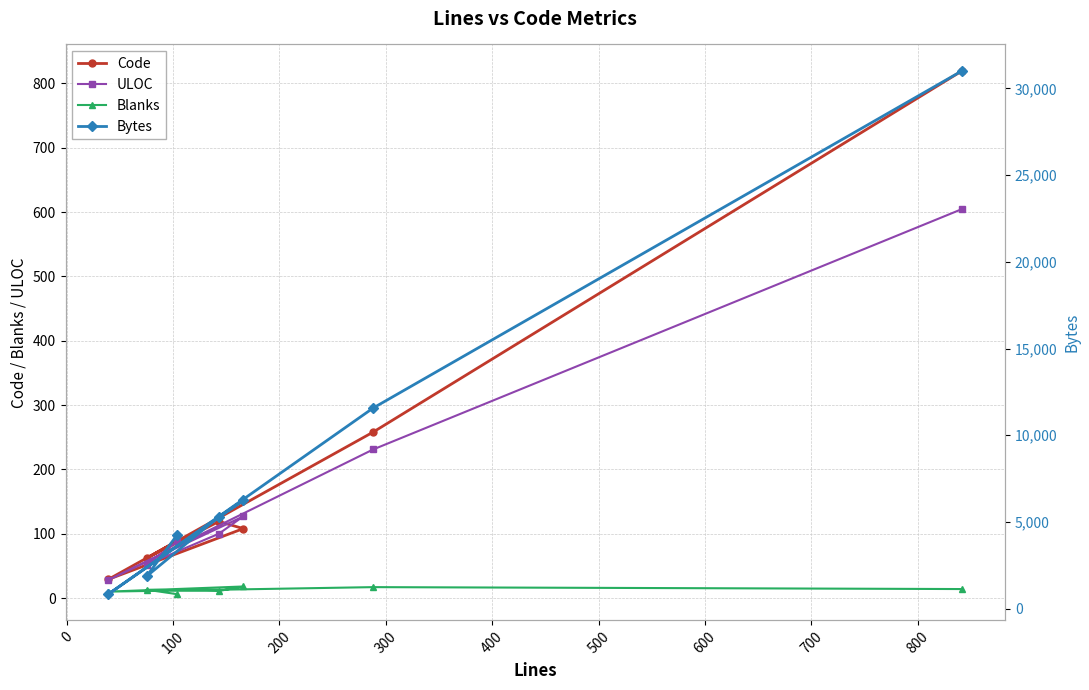

Reading left to right, extract all data points from this chart.

Code: 89	62	119	108	29	258	820
ULOC: 88	52	100	127	28	231	605
Blanks: 6	13	11	18	10	17	14
Bytes: 4269	1861	5299	6238	832	11566	31024